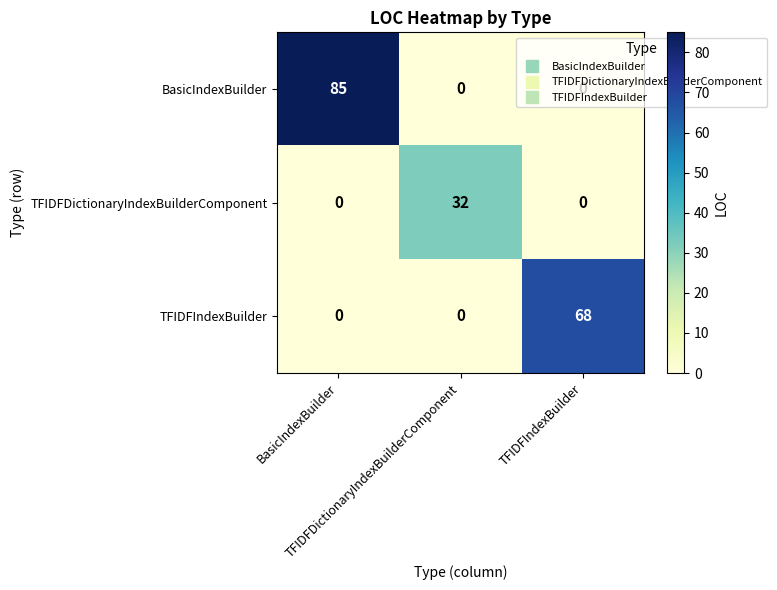

What is the maximum value shown in the chart?

85